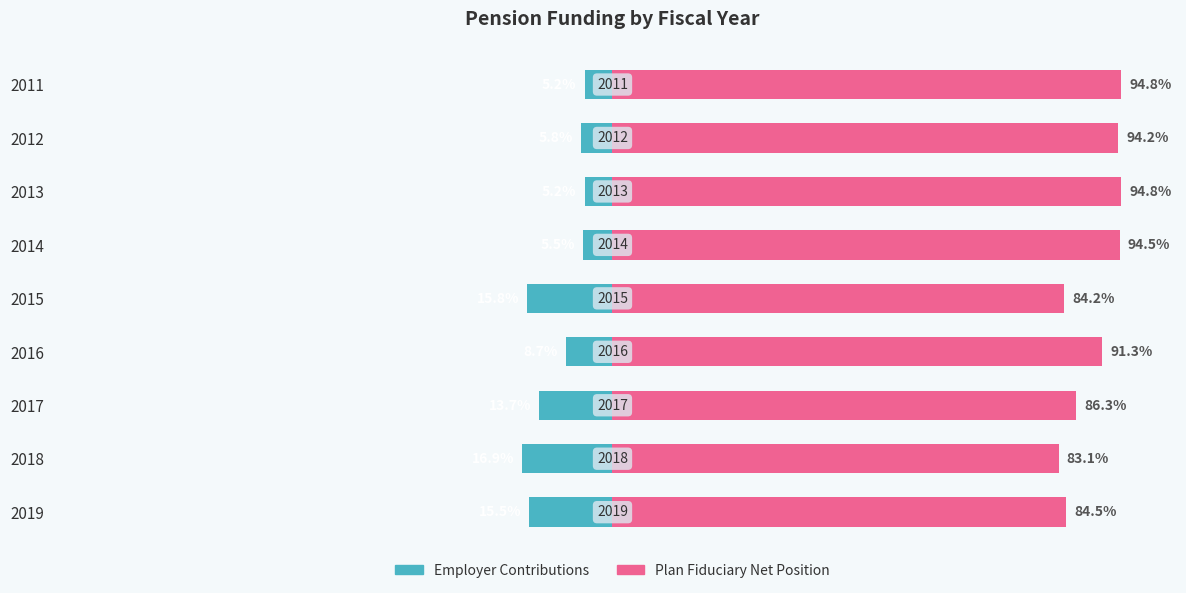

How many data points does each series have?

9